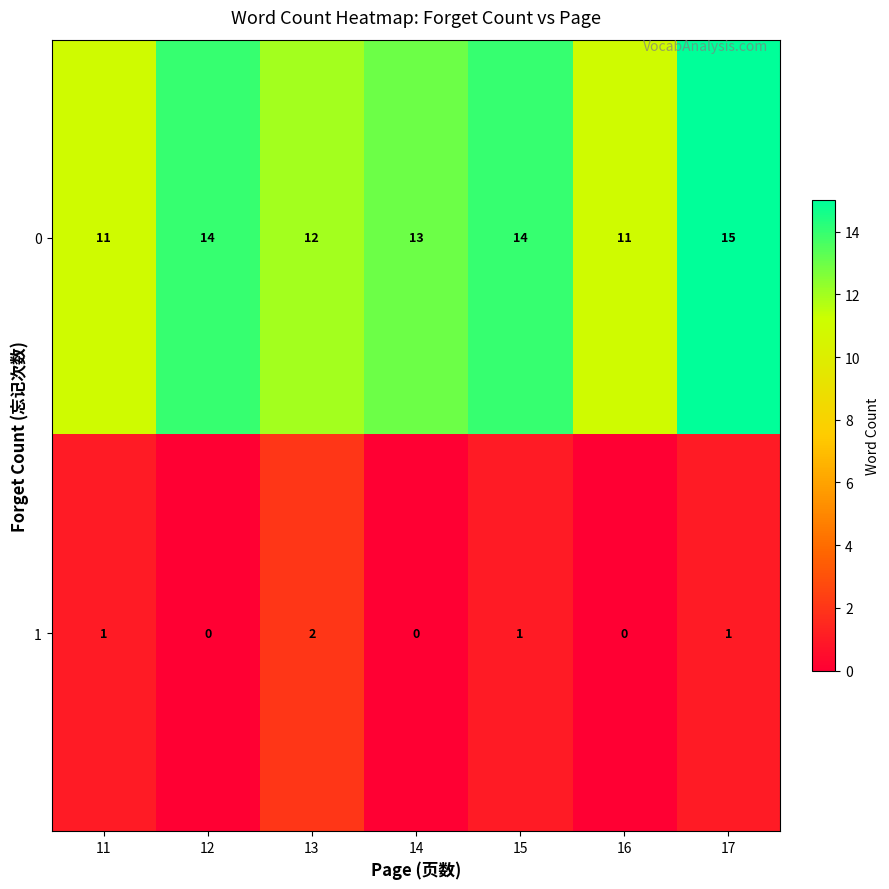

What is the difference between the 0 values at 11 and 17?

4